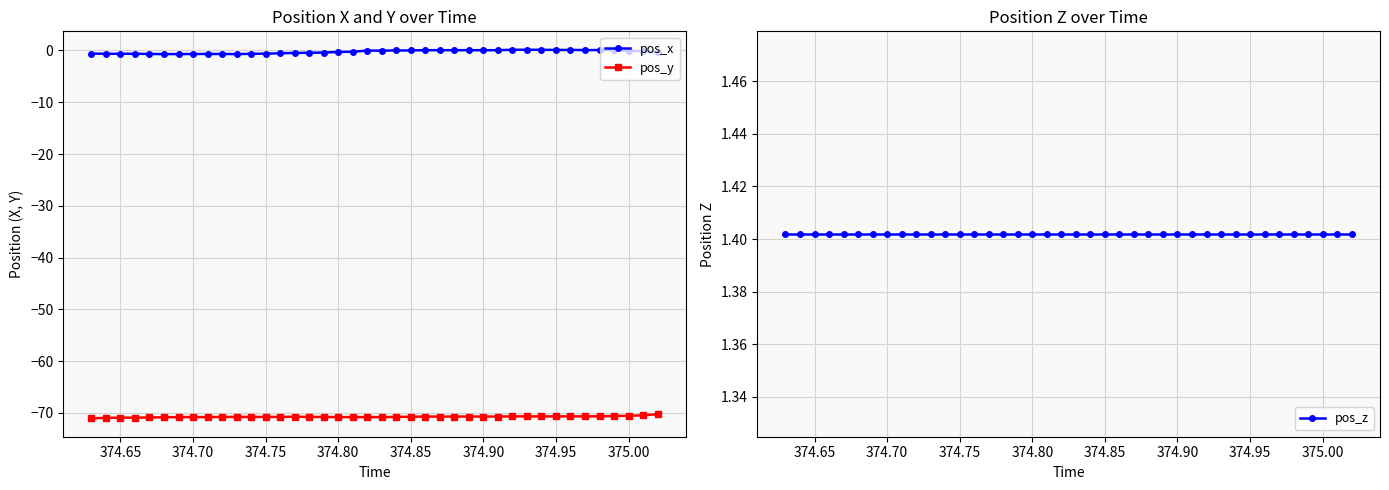

What is the maximum value for pos_y?

-70.3